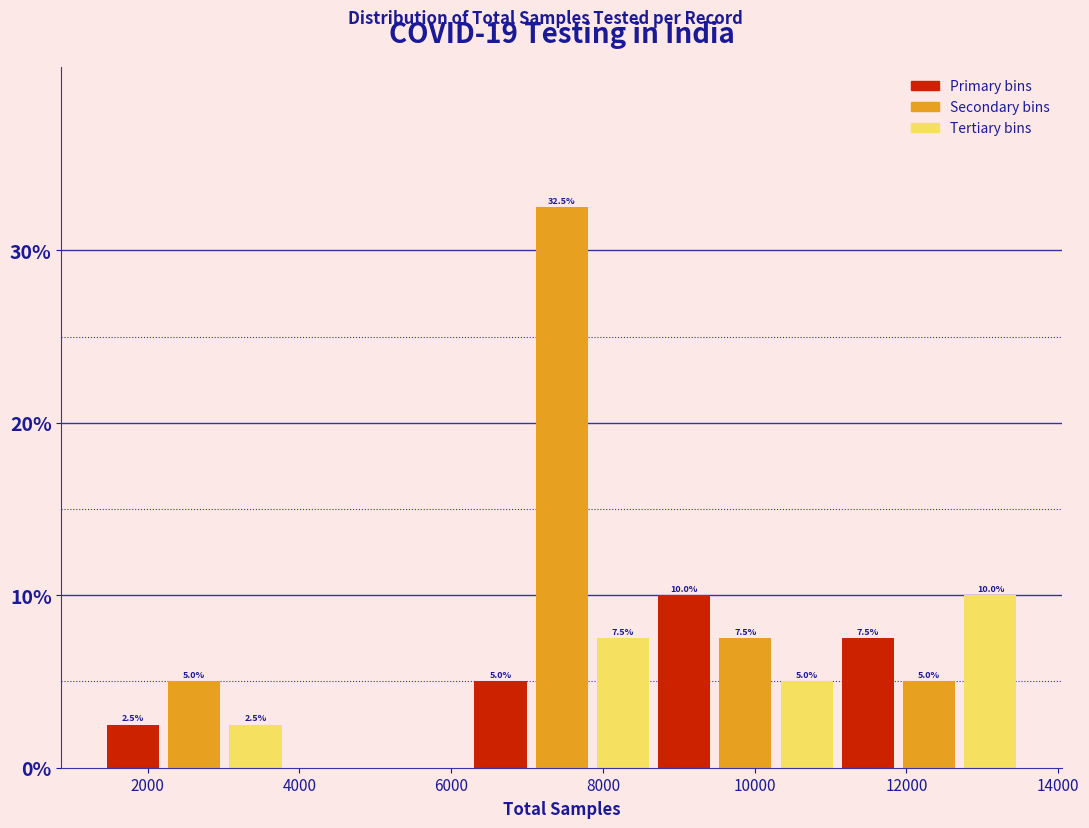

Over which range of the x-axis is the bar tallest?

7000 to 7800